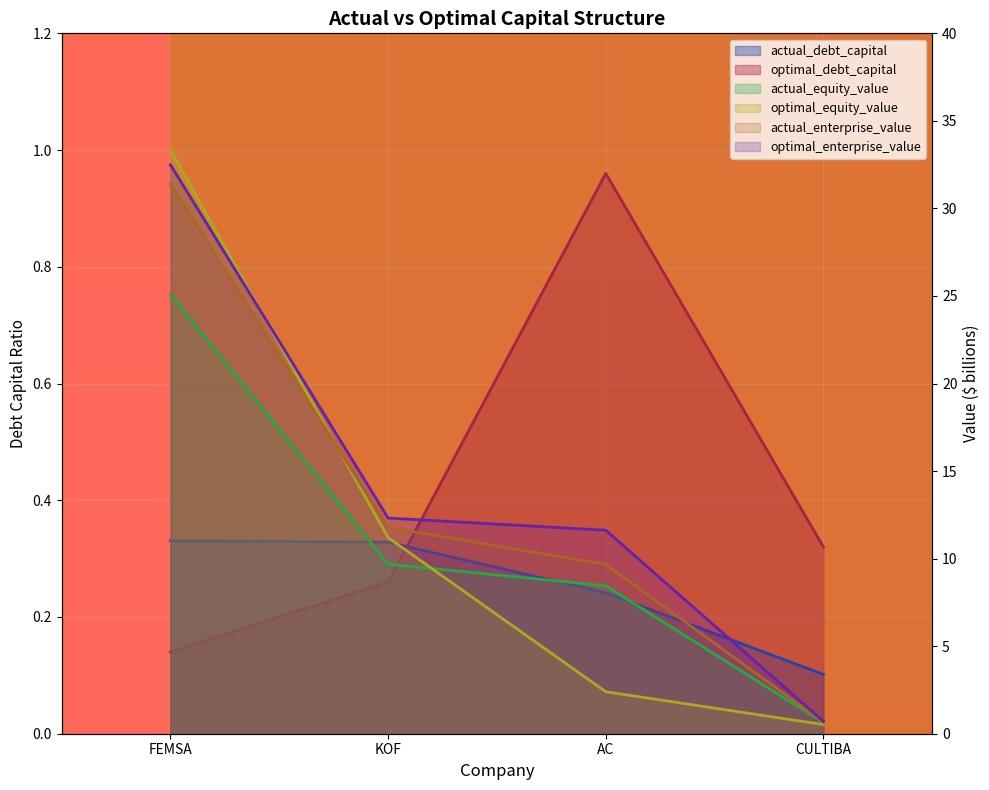

What is the difference between the maximum and second lowest values in the optimal_enterprise_value series?

20.9